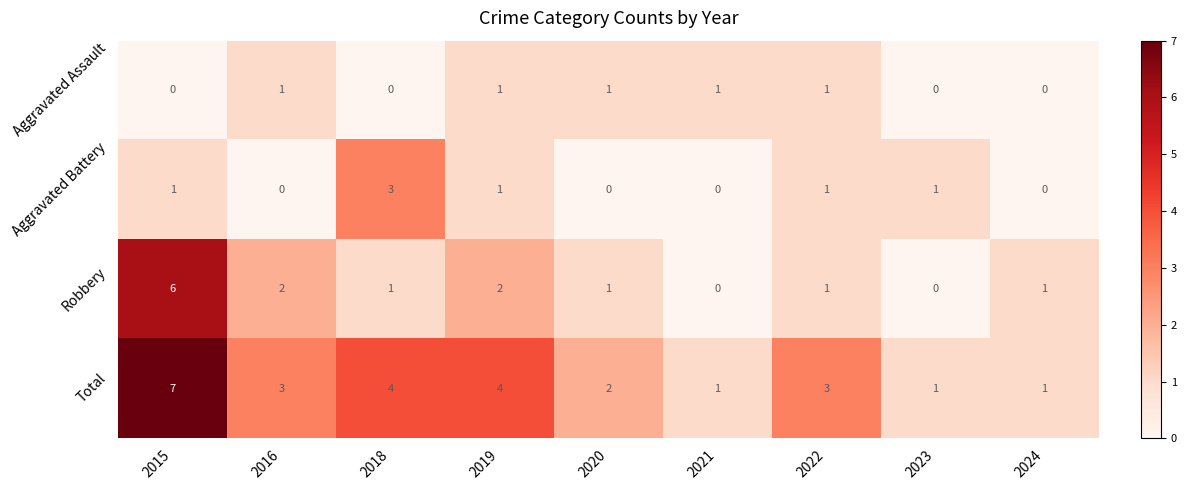

What is the spread (max minus min) of values at 2016?

3